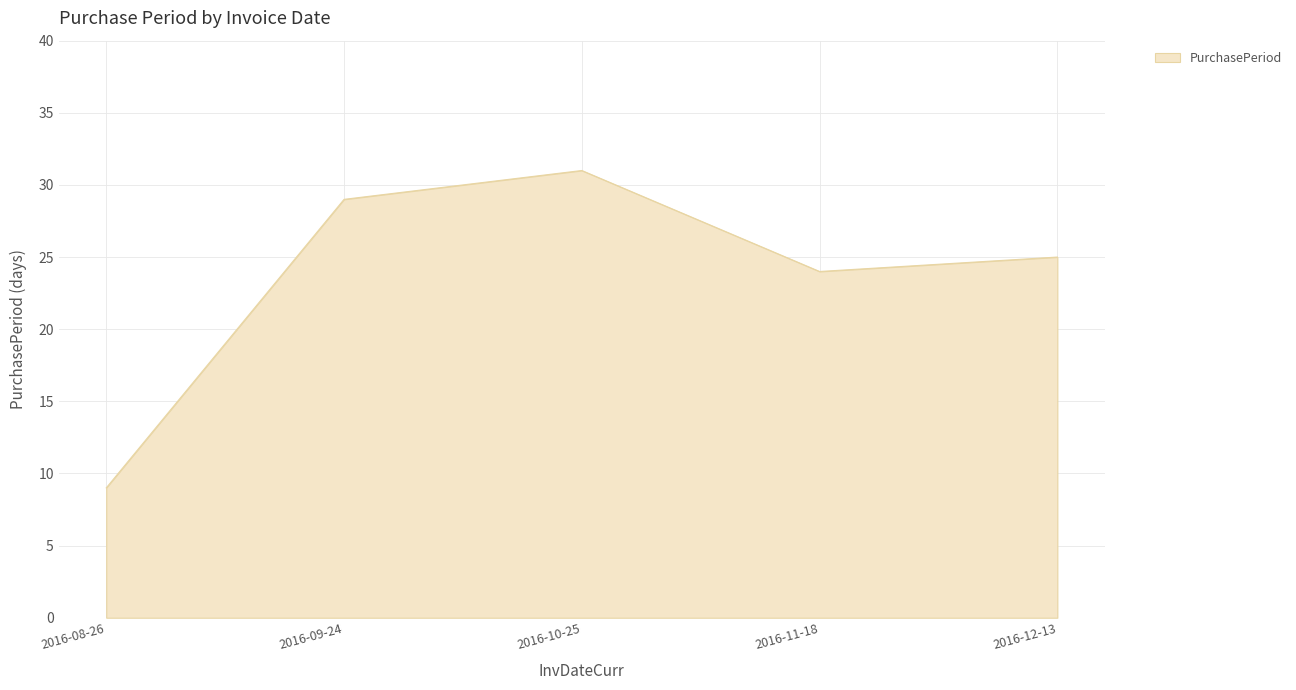

Reading right to left, list all the values displayed in this chart.

2016-12-13=25	2016-11-18=24	2016-10-25=31	2016-09-24=29	2016-08-26=9